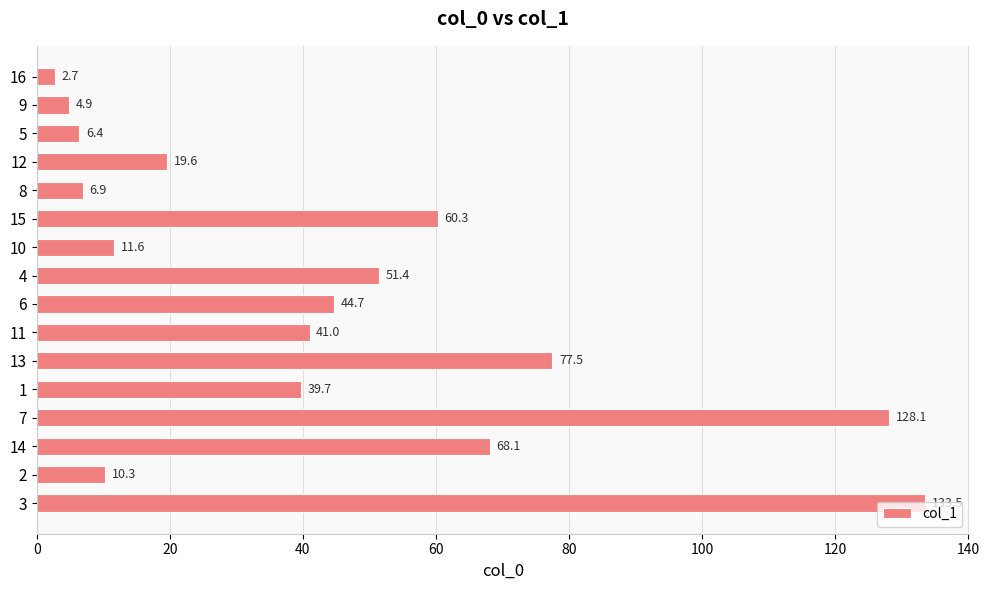

The chart shows a value of 7.5 at 12. True or false?

False